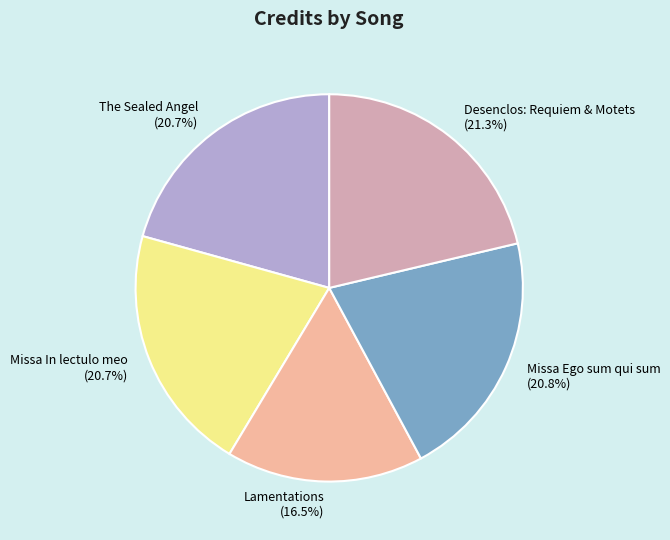

How many segments does this pie chart have?

5